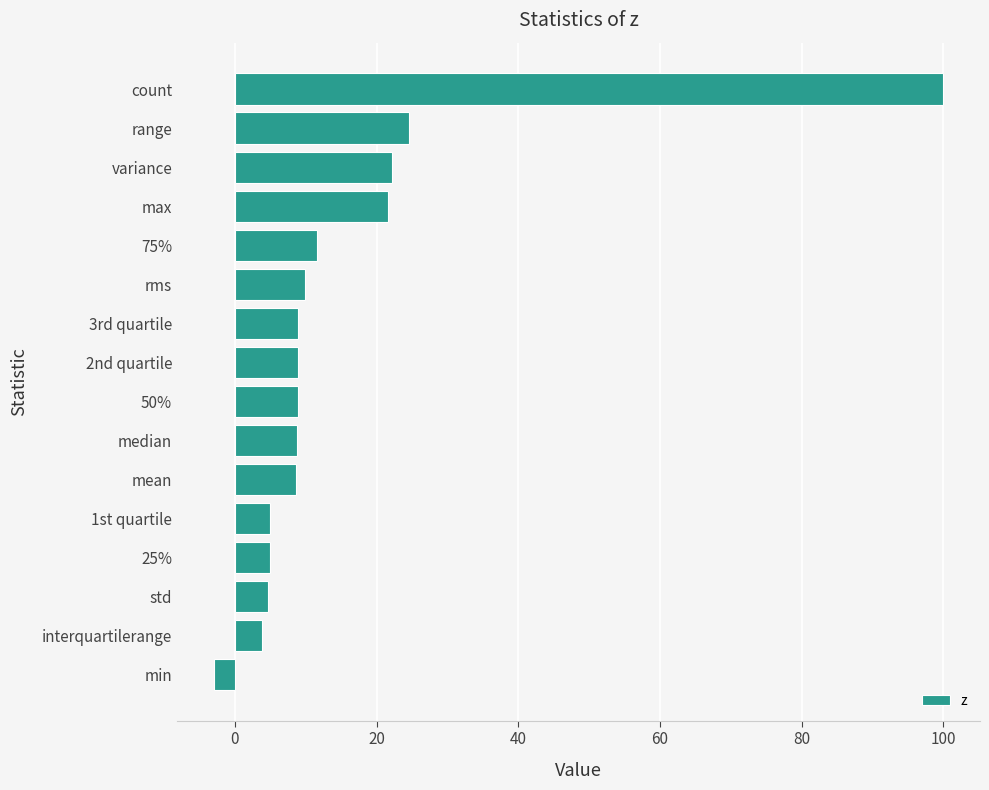

What is the change in value from 1st quartile to mean?

+3.7